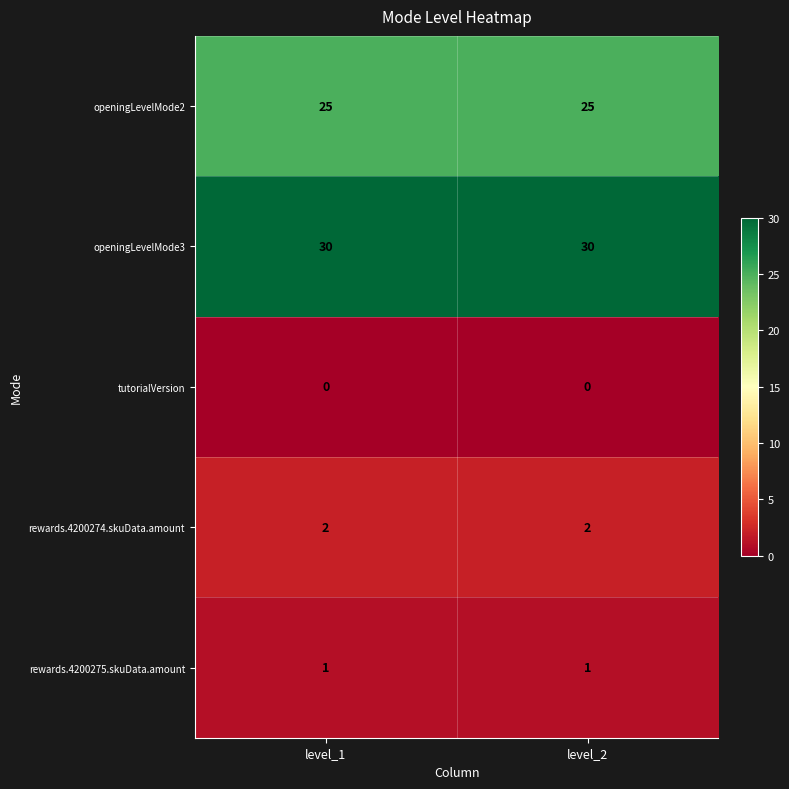

What is the sum of the rewards.4200274.skuData.amount values at level_2 and level_1?

4